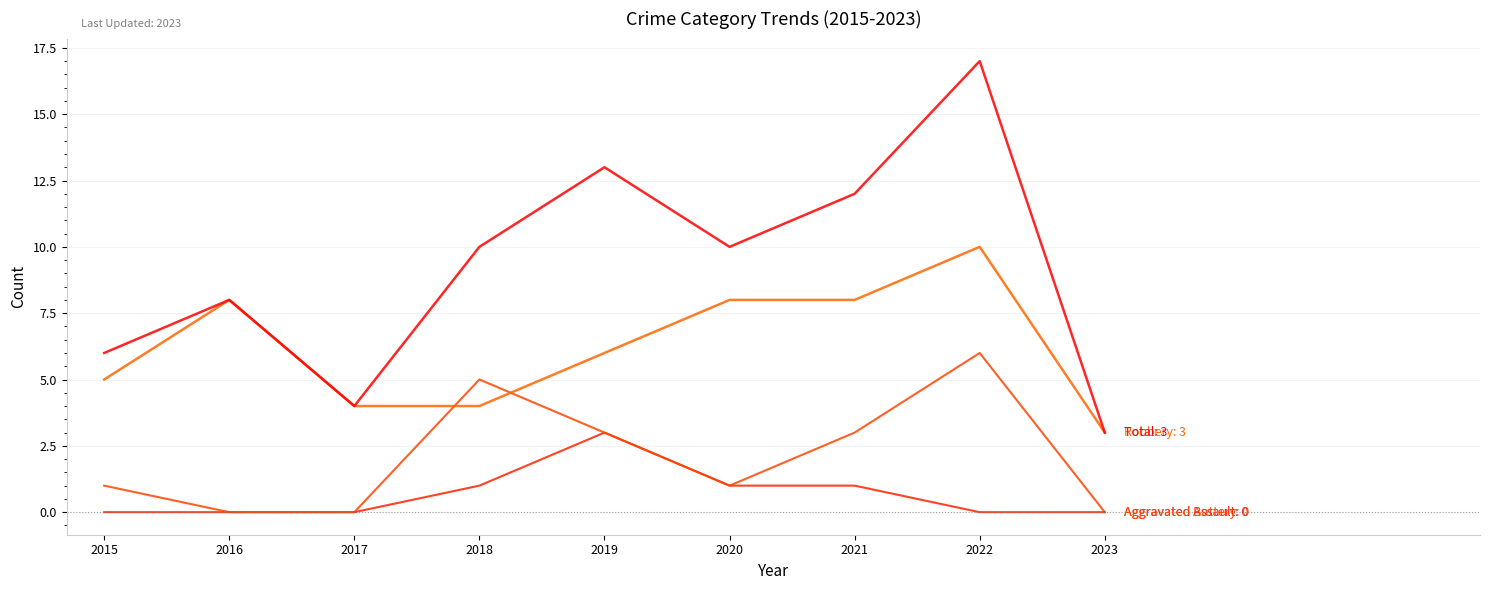

Does the chart have visible grid lines?

Yes